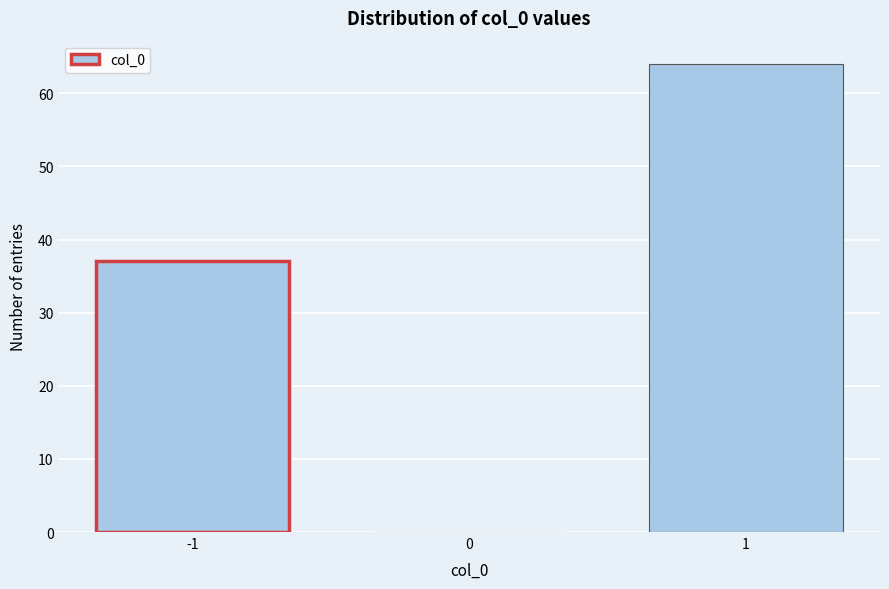

Reading left to right, what are all the values shown in this chart?

-1=37	0=0	1=64